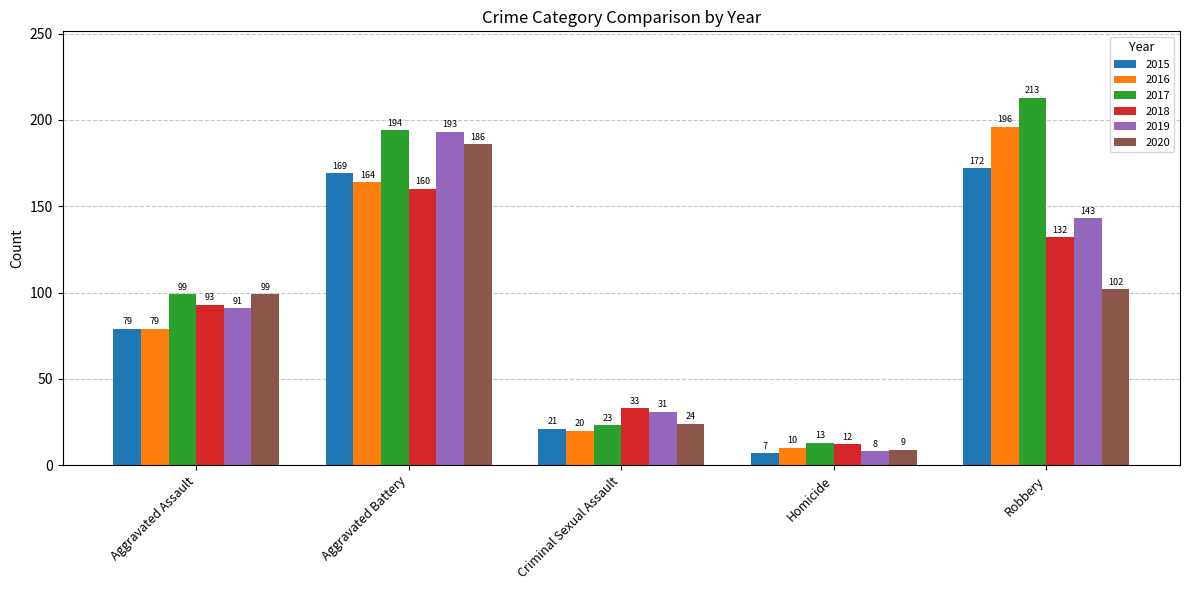

Reading left to right, transcribe all the data shown in this chart.

2015: 79	169	21	7	172
2016: 79	164	20	10	196
2017: 99	194	23	13	213
2018: 93	160	33	12	132
2019: 91	193	31	8	143
2020: 99	186	24	9	102